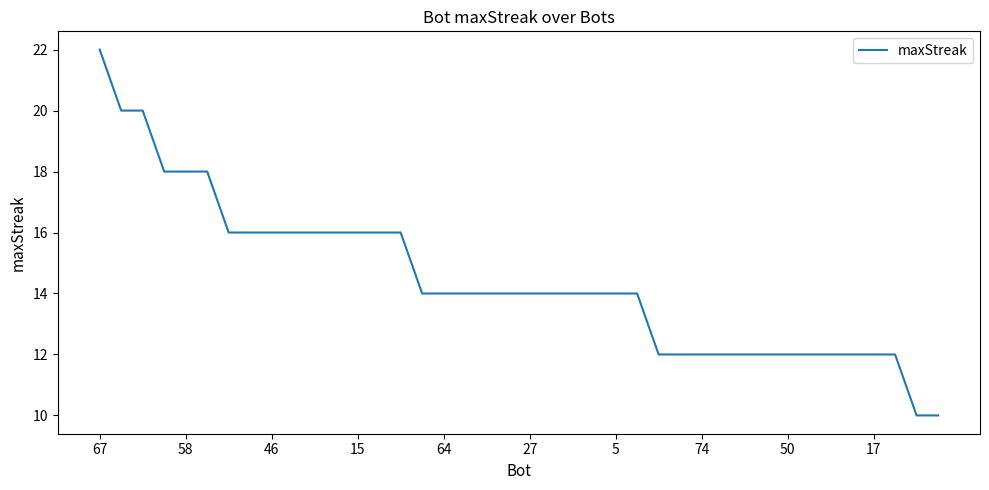

What is the maximum value shown in the chart?

22